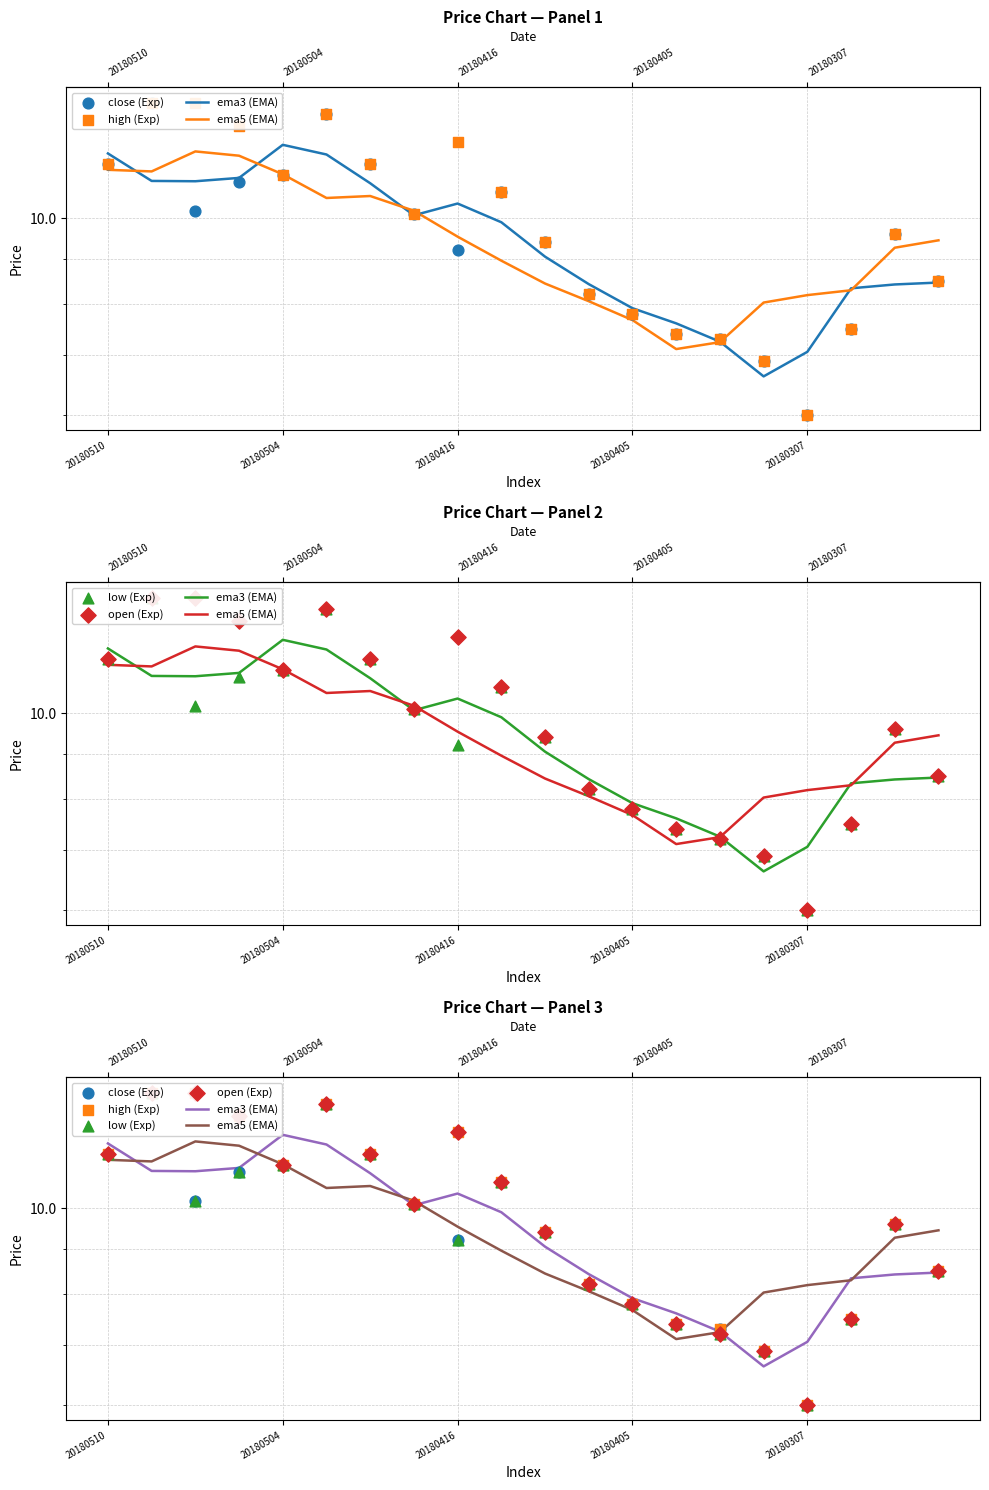

Which series has the largest total across all categories?

high (Exp)